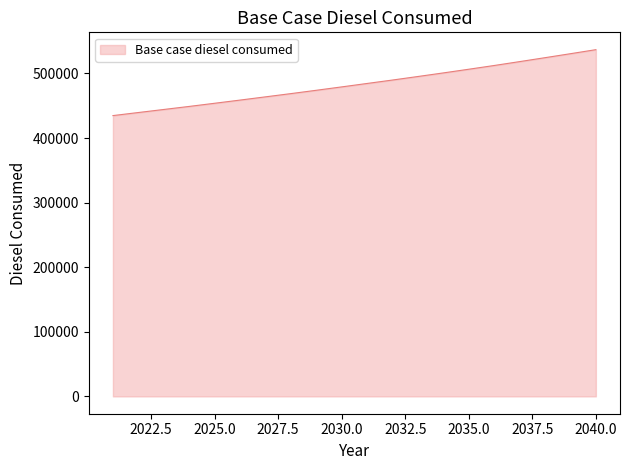

What is the smallest value displayed?

434729.4